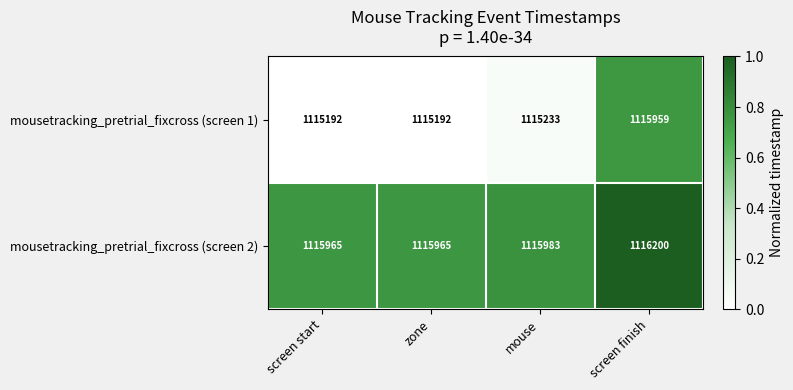

What is the lowest value of the mousetracking_pretrial_fixcross (screen 2) series?

1115965